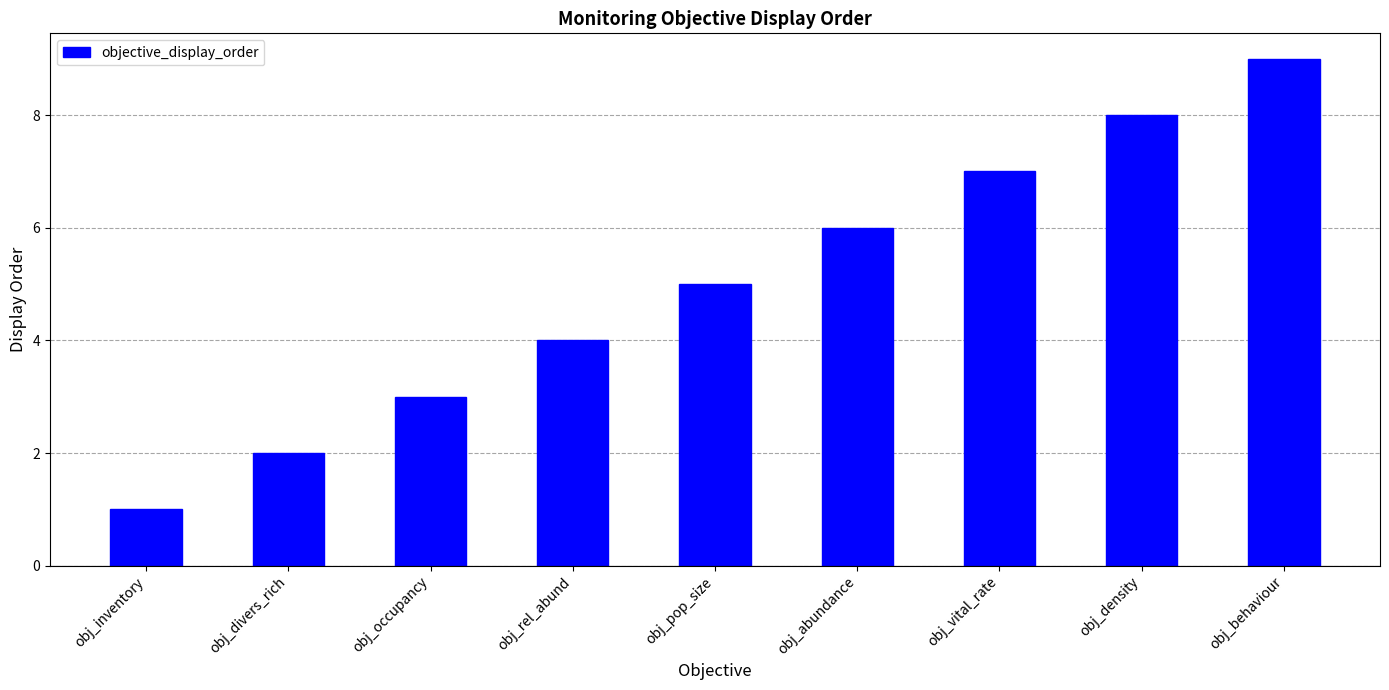

Reading right to left, what are all the values shown in this chart?

9	8	7	6	5	4	3	2	1